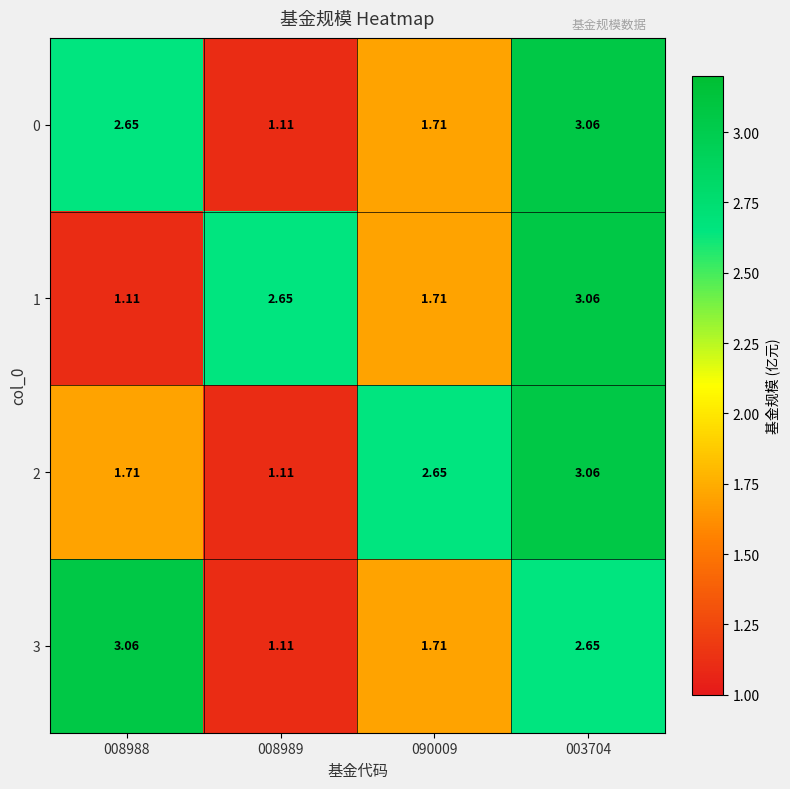

Is the value of 2 at 008988 greater than the value of 0 at 008989?

Yes